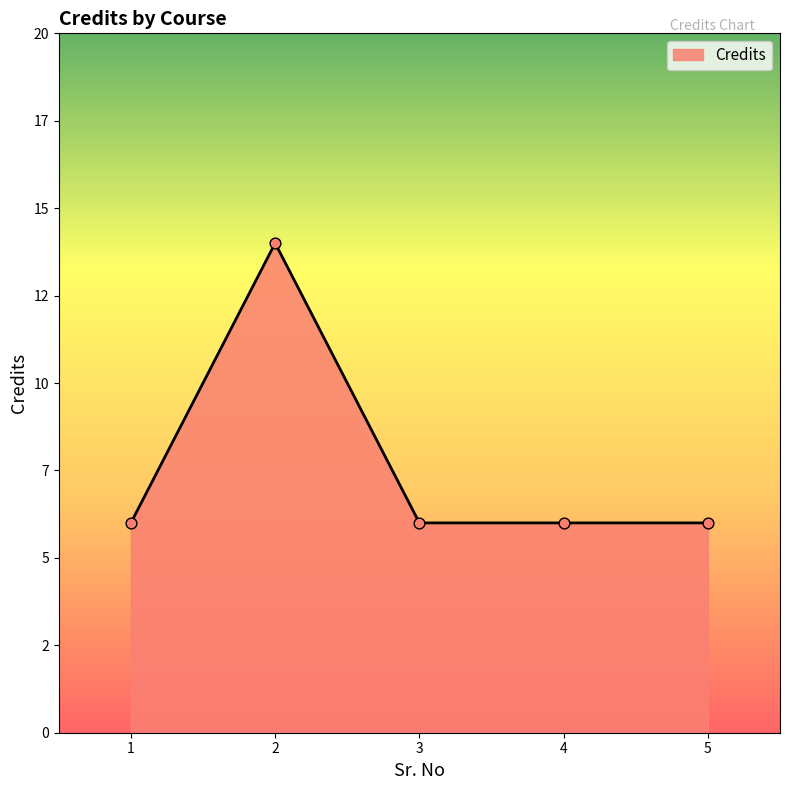

Does the chart have visible grid lines?

No